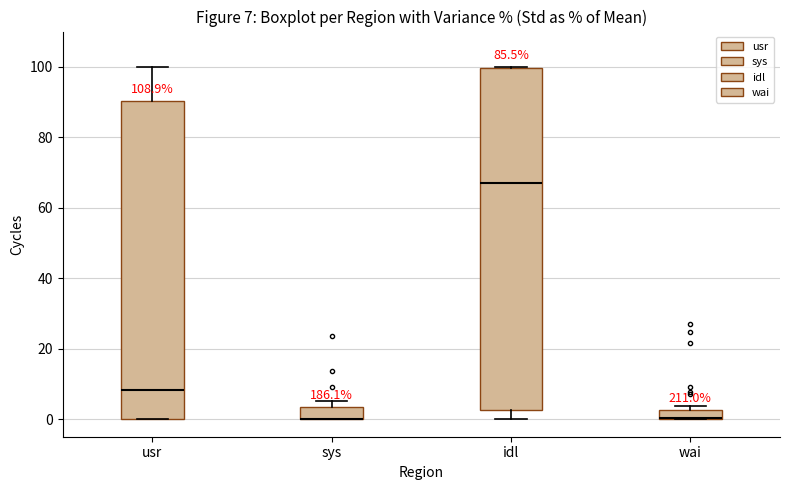

Comparing the boxes themselves (not the whiskers), which one is the tallest?

idl